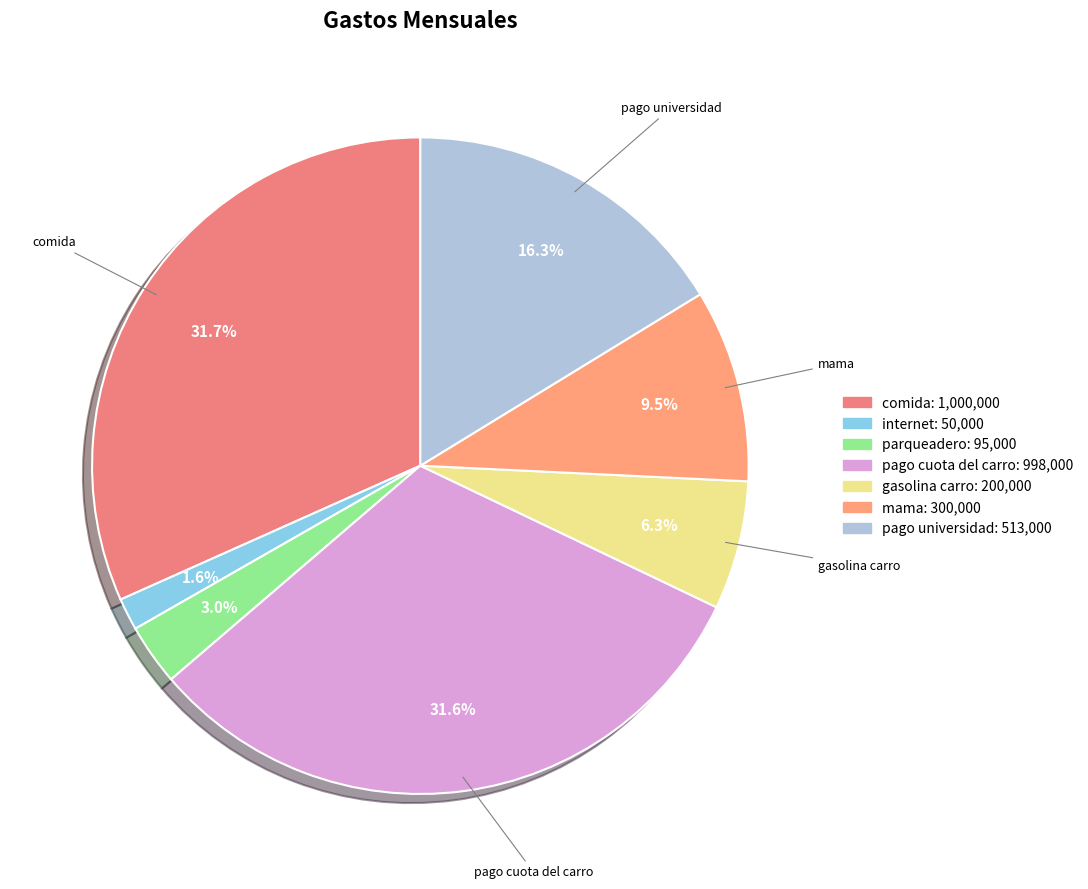

To the nearest percent, what portion does parqueadero represent?

3%